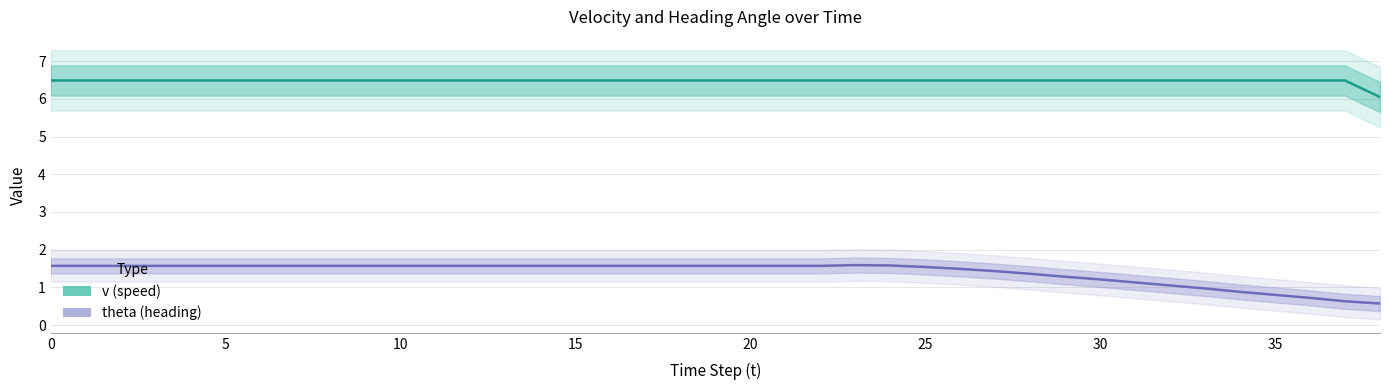

At which category is the sum across all series the highest?

23